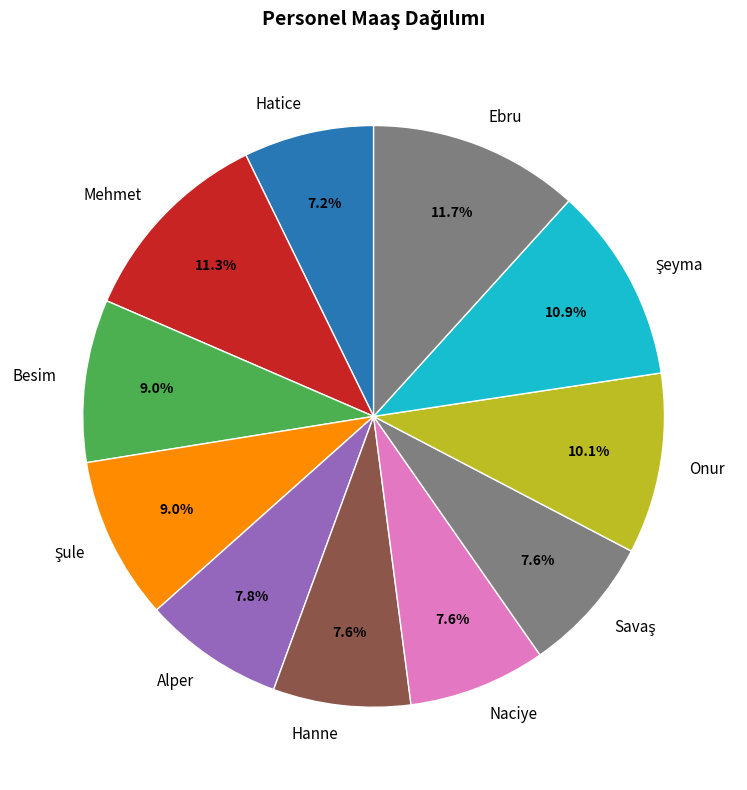

How many segments does this pie chart have?

11